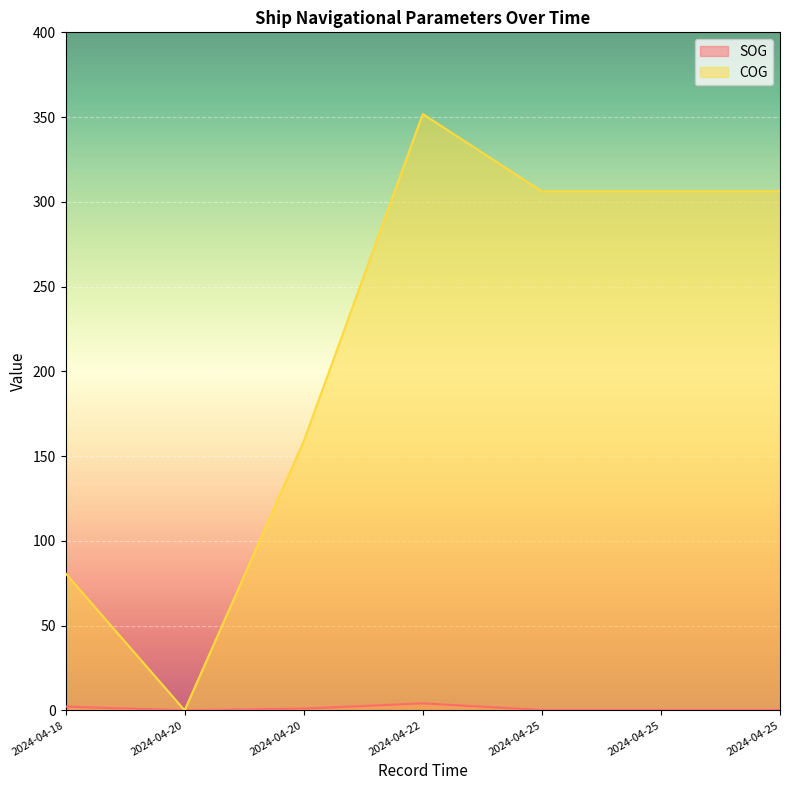

At 2024-04-20, list the series in order from largest to smallest.

SOG, COG